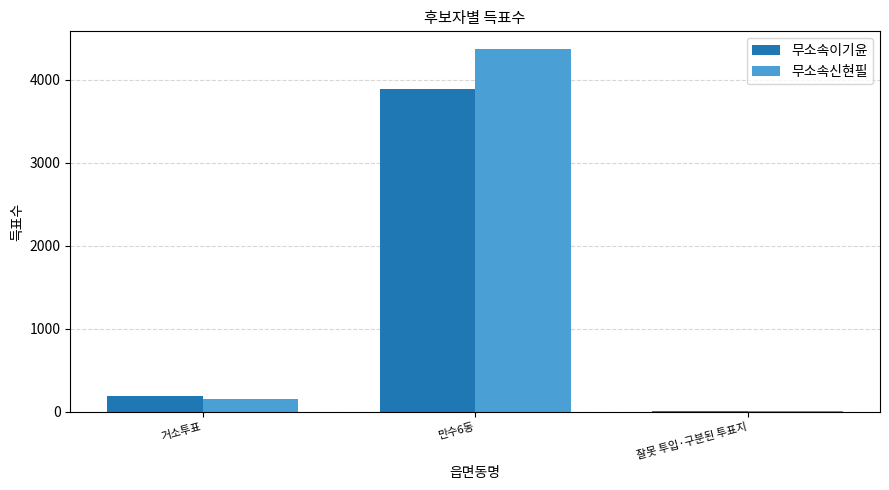

What are all the series names shown in the legend?

무소속이기윤, 무소속신현필